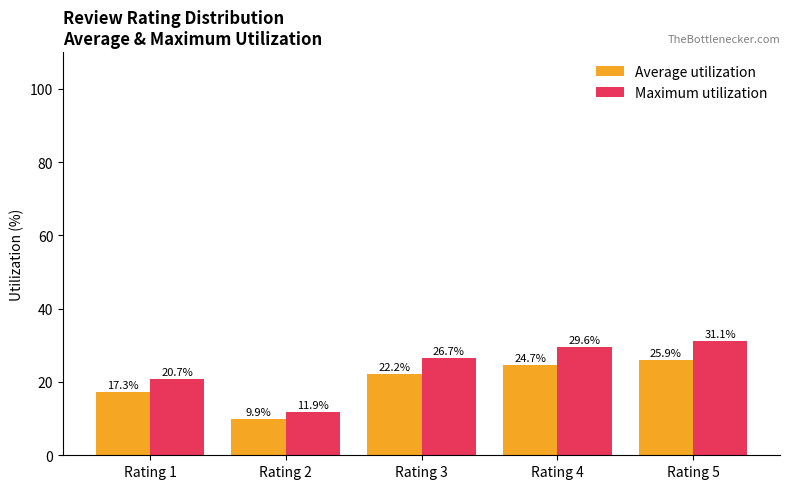

What is the difference between the maximum and minimum values in the Average utilization series?

16.0